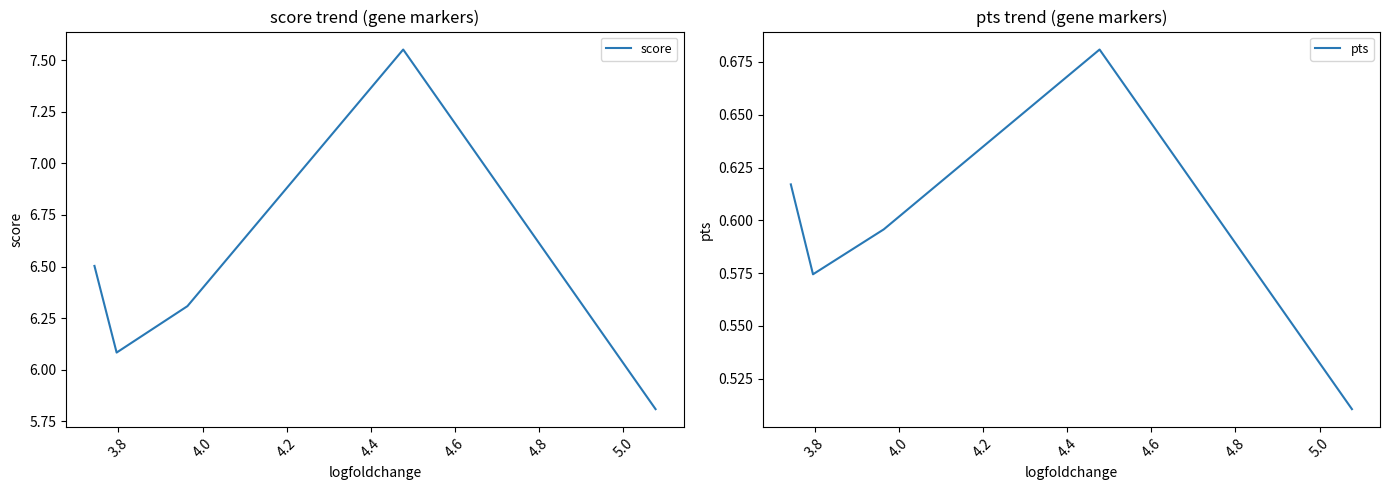

What is the smallest value displayed?

0.5